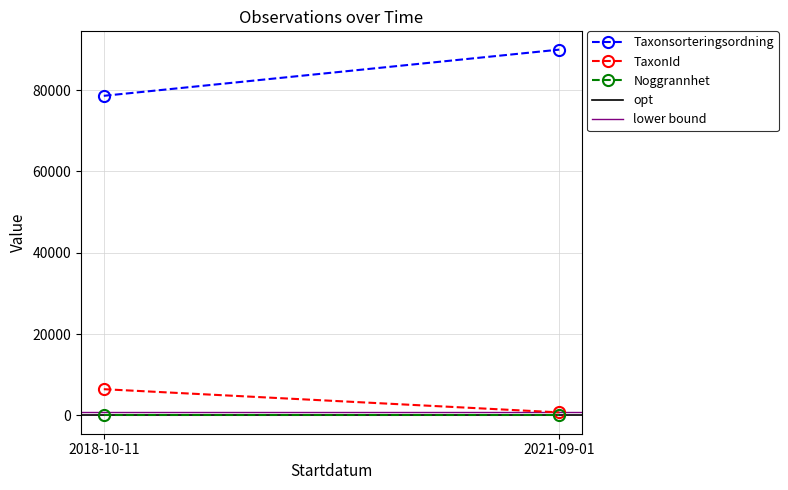

Reading left to right, what are all the values shown in this chart?

Taxonsorteringsordning: 2018-10-11=78596	2021-09-01=89952
TaxonId: 2018-10-11=6462	2021-09-01=760
Noggrannhet: 2018-10-11=10	2021-09-01=10
opt: 2018-10-11=10	2021-09-01=10
lower bound: 2018-10-11=760	2021-09-01=760